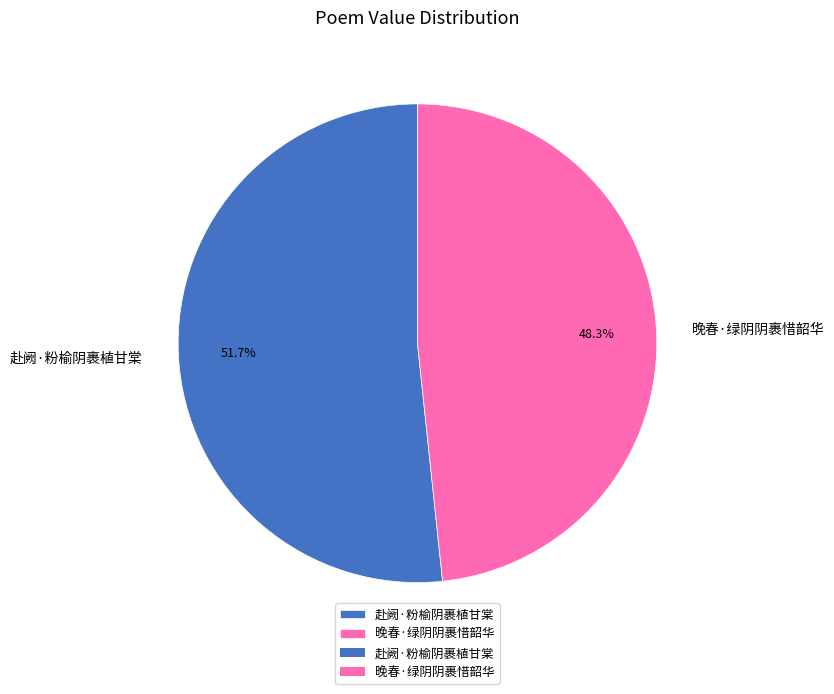

To the nearest percent, what is the combined percentage of 晚春·绿阴阴裹惜韶华 and 赴阙·粉榆阴裹植甘棠?

100%